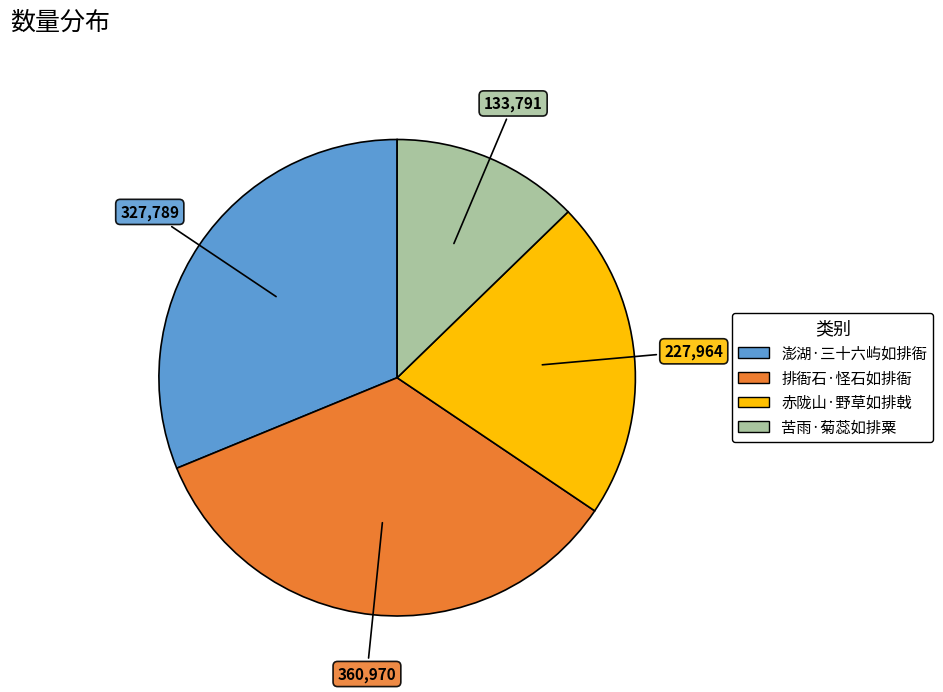

True or false: 澎湖·三十六屿如排衙 accounts for 36% of the total.

False